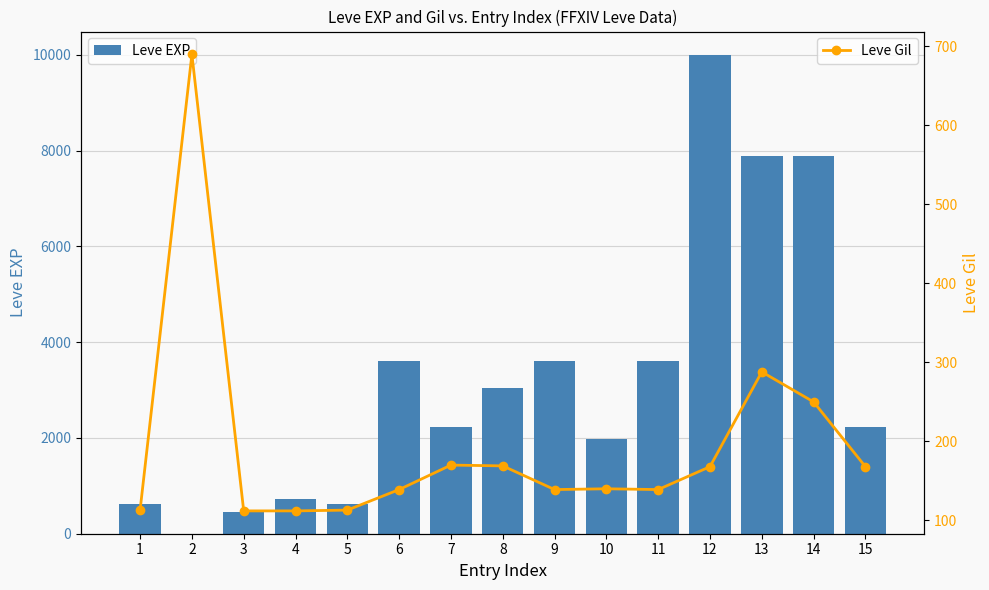

Reading left to right, list all the values displayed in this chart.

Leve EXP: 630	1	450	720	630	3600	2230	3040	3600	1980	3600	9990	7880	7880	2230
Leve Gil: 113	690	112	112	113	139	170	169	139	140	139	168	288	250	168